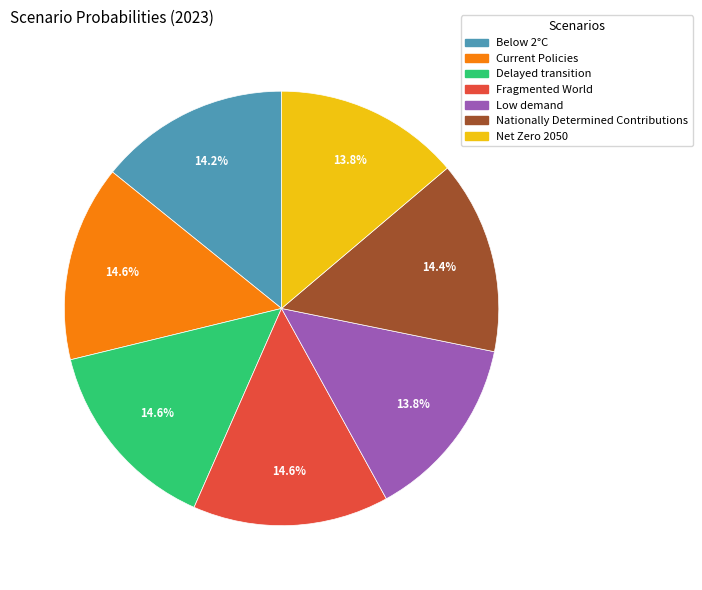

Is it true that Low demand is 9% of the pie?

False